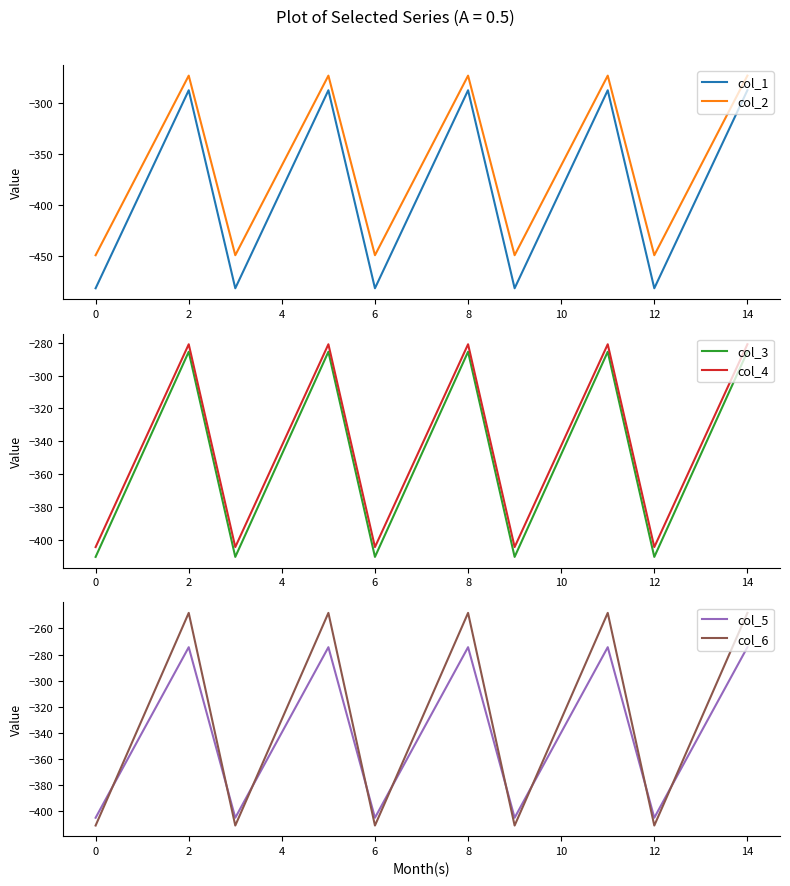

What are all the series names shown in the legend?

col_1, col_2, col_3, col_4, col_5, col_6